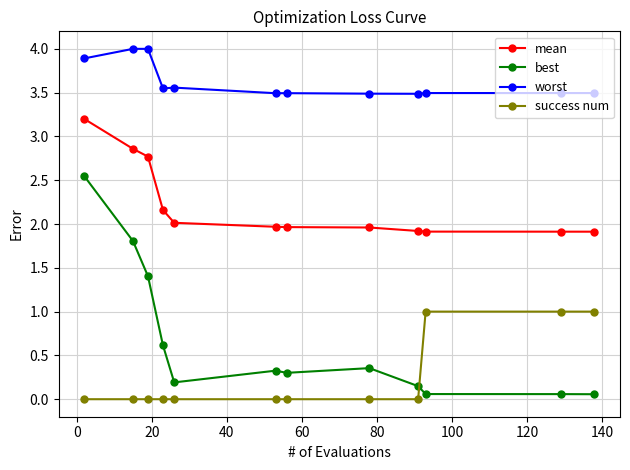

What is the difference between the second highest and minimum values in the mean series?

0.9